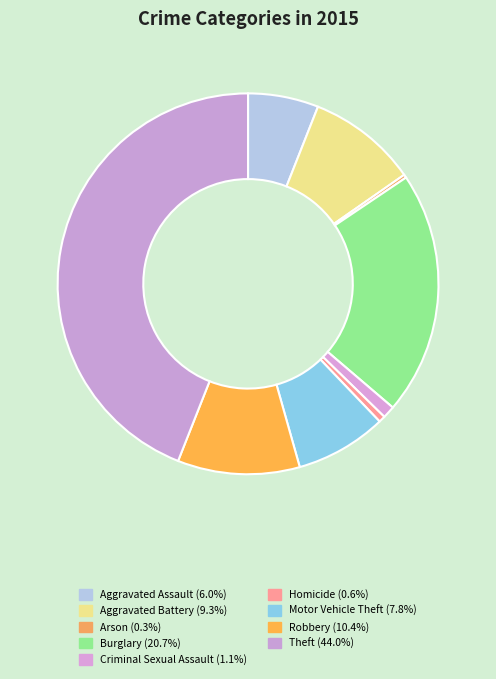

To the nearest percent, what portion does Aggravated Assault represent?

6%